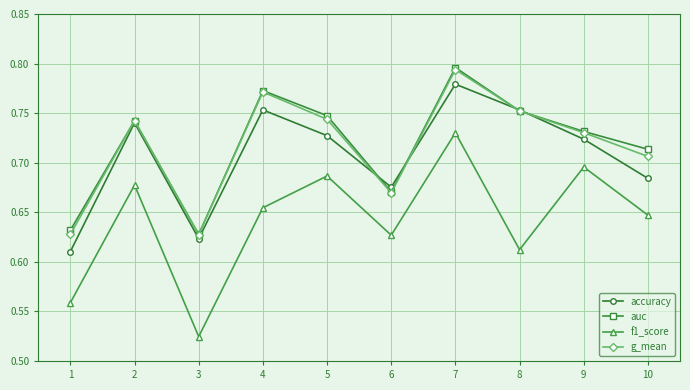

Is it true that f1_score equals 0.9 at 2?

False